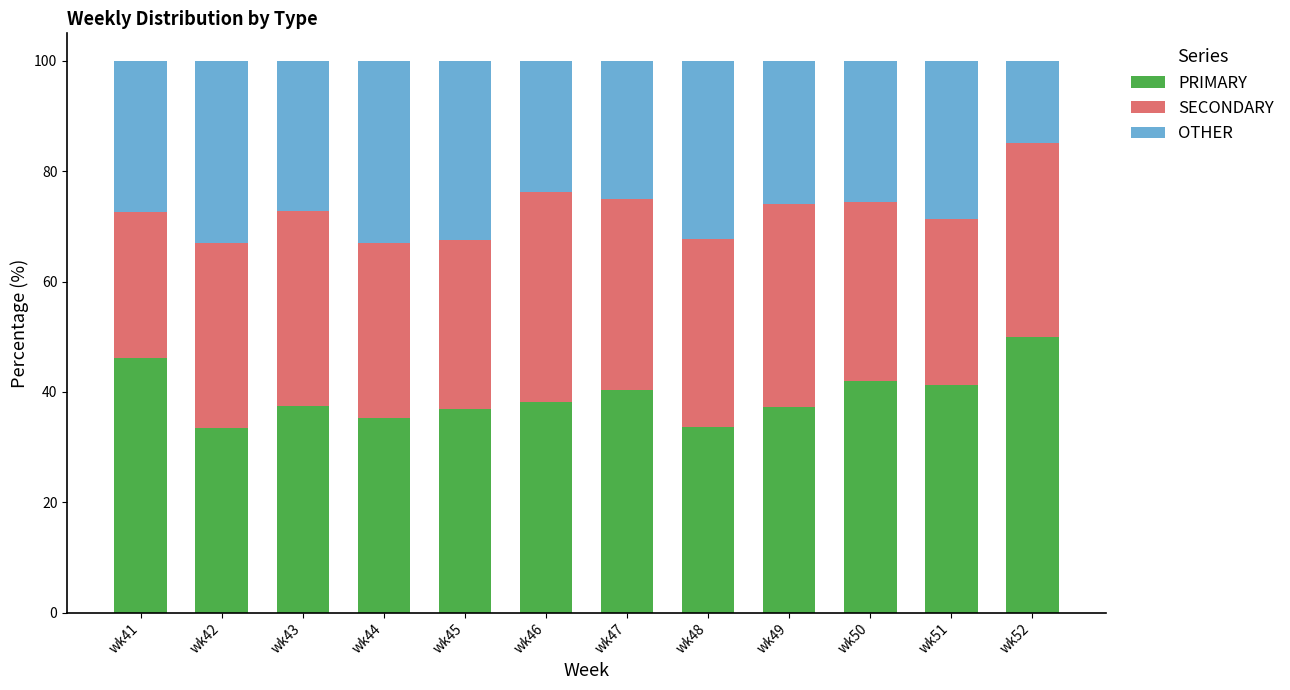

What is the total value across all series at wk43?

100.0